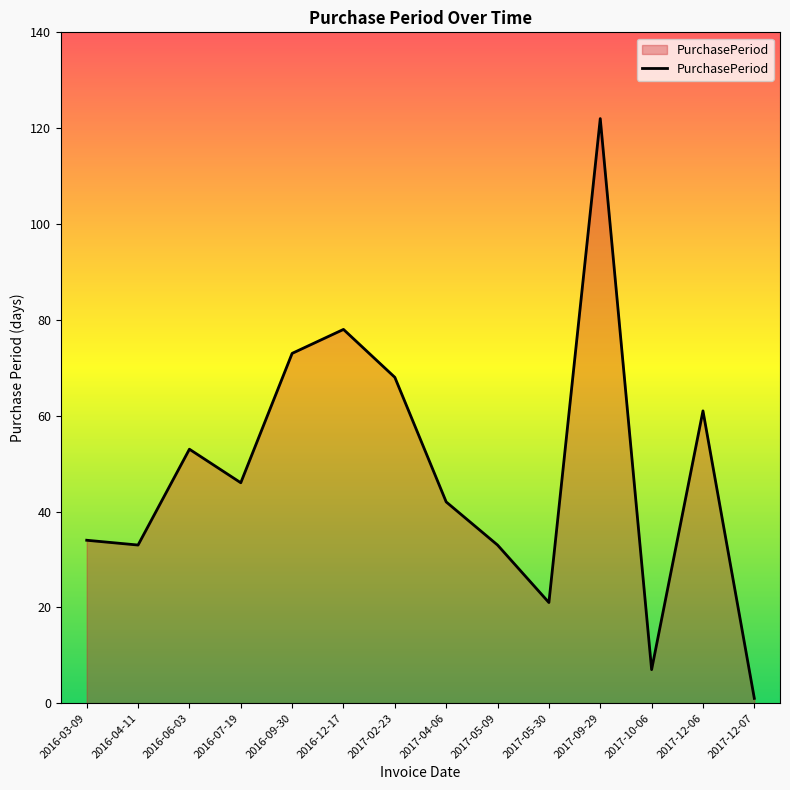

Which label corresponds to the smallest value in the chart?

2017-12-07